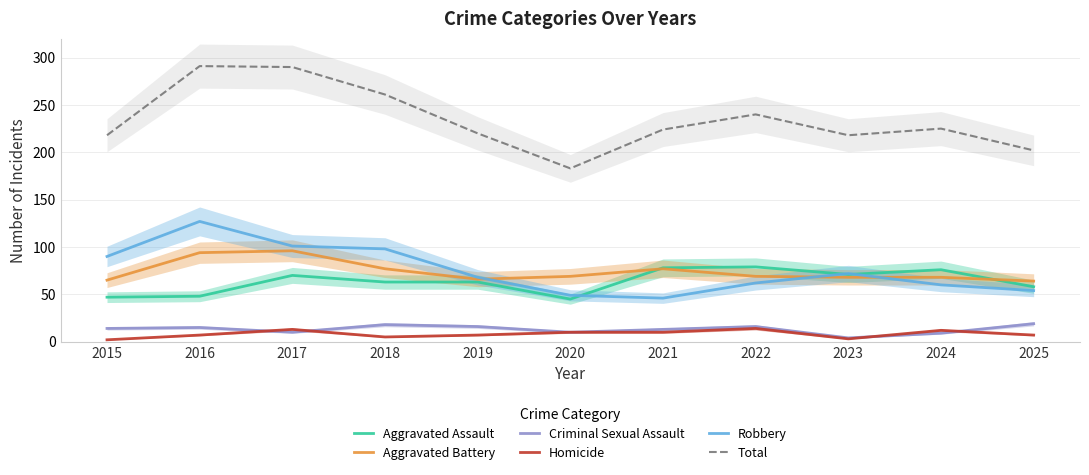

What is the difference between the second highest and second lowest values in the Criminal Sexual Assault series?

9